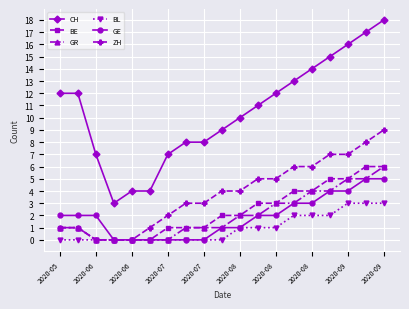

What is the value of the BL point at the 19th from the left?

3